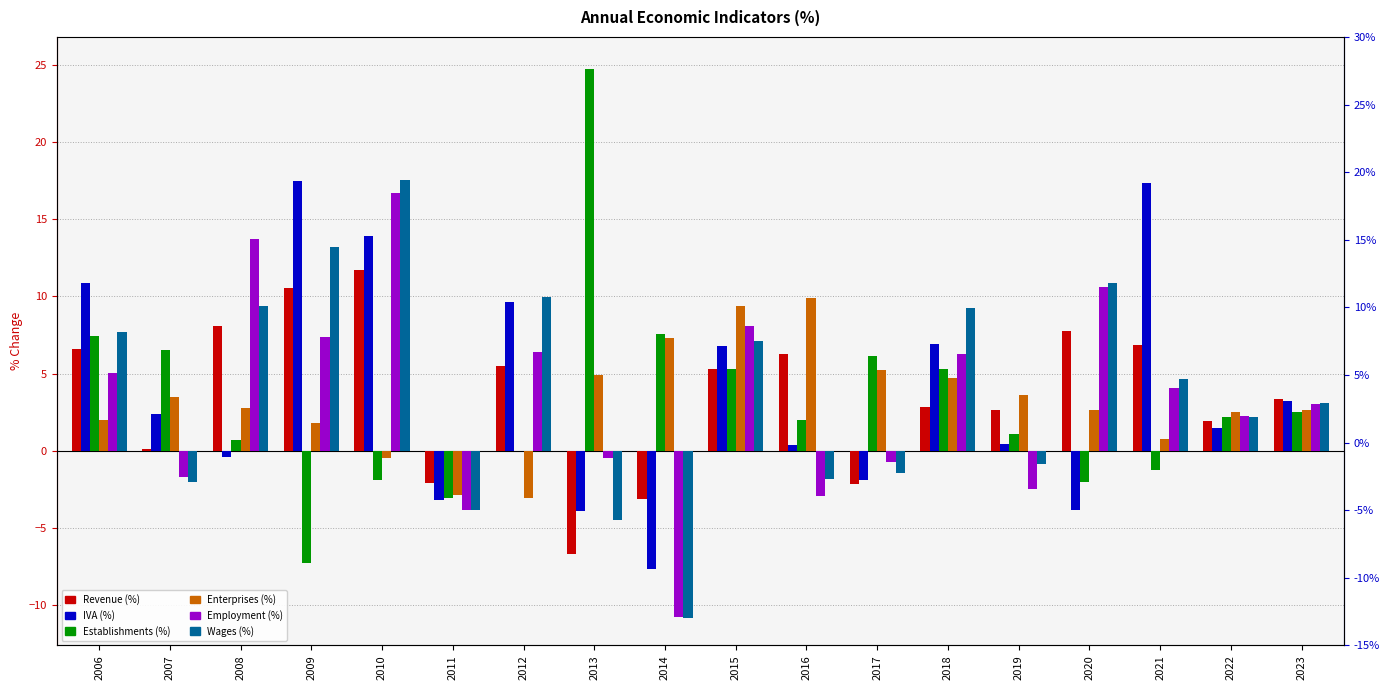

Reading right to left, what are all the values shown in this chart?

Revenue (%): 3.4	1.9	6.8	7.8	2.6	2.9	-2.2	6.3	5.3	-3.1	-6.7	5.5	-2.1	11.7	10.5	8.1	0.1	6.6
IVA (%): 3.2	1.5	17.4	-3.9	0.5	6.9	-1.9	0.4	6.8	-7.6	-3.9	9.7	-3.2	13.9	17.5	-0.4	2.4	10.9
Establishments (%): 2.5	2.2	-1.3	-2.0	1.1	5.3	6.1	2.0	5.3	7.5	24.7	0.0	-3.0	-1.9	-7.3	0.7	6.5	7.4
Enterprises (%): 2.7	2.5	0.8	2.6	3.6	4.7	5.2	9.9	9.4	7.3	4.9	-3.1	-2.9	-0.5	1.8	2.8	3.5	2.0
Employment (%): 3.0	2.2	4.1	10.6	-2.5	6.2	-0.7	-2.9	8.1	-10.8	-0.4	6.4	-3.9	16.7	7.4	13.7	-1.7	5.0
Wages (%): 3.1	2.2	4.6	10.8	-0.9	9.2	-1.4	-1.8	7.1	-10.8	-4.5	9.9	-3.9	17.5	13.2	9.3	-2.0	7.7